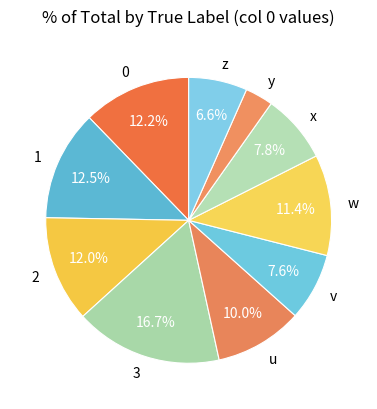

Is it true that 2 is 26% of the pie?

False